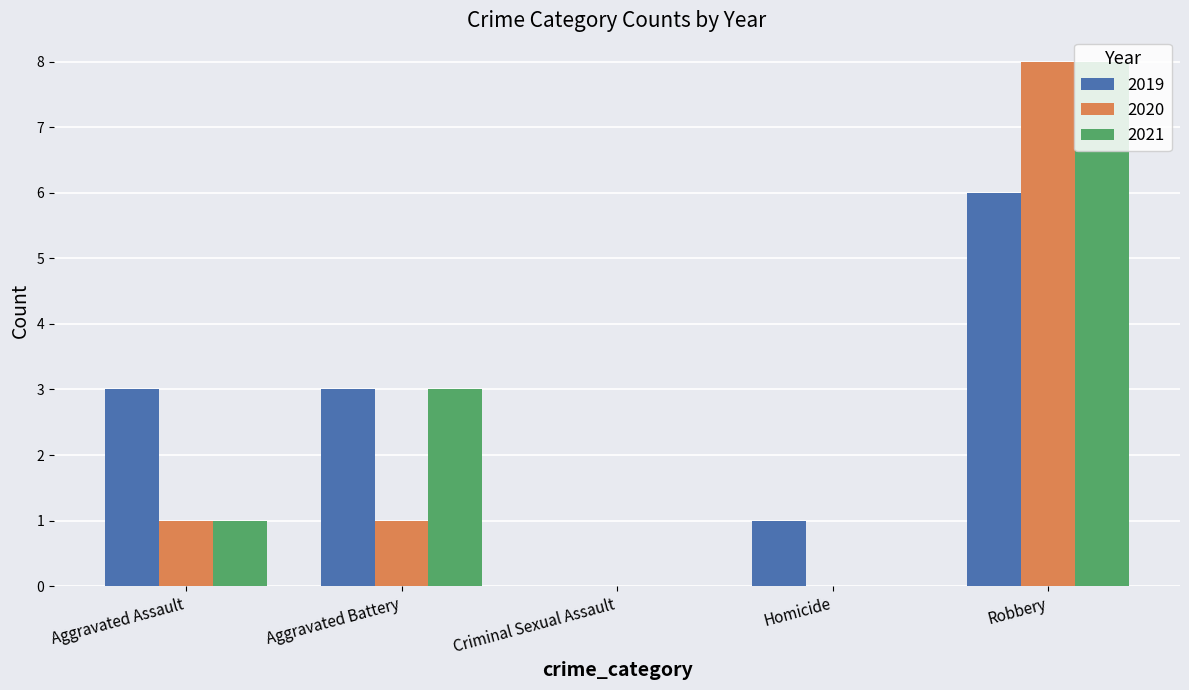

Where is 2021 nearest to the value 4?

Aggravated Battery